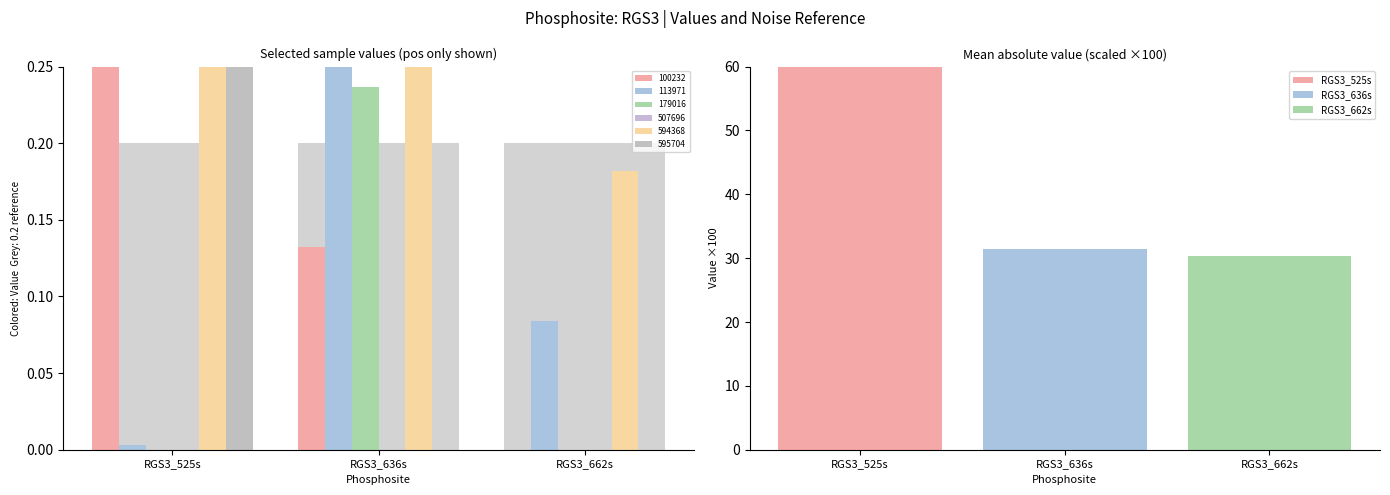

Which series has the largest range (max minus min)?

100232